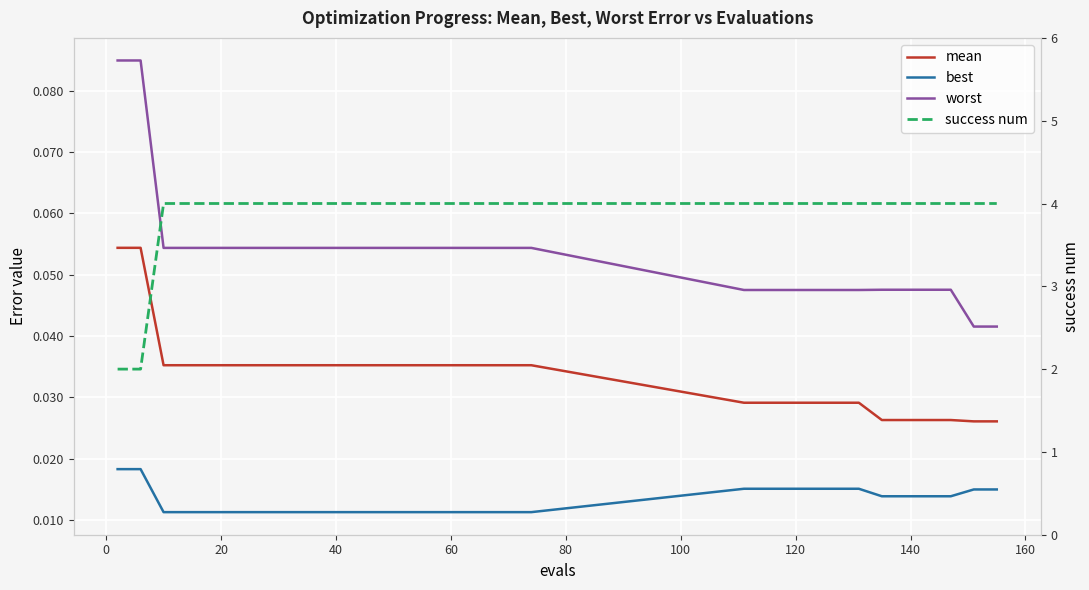

How many values in the success num series are below 4?

2